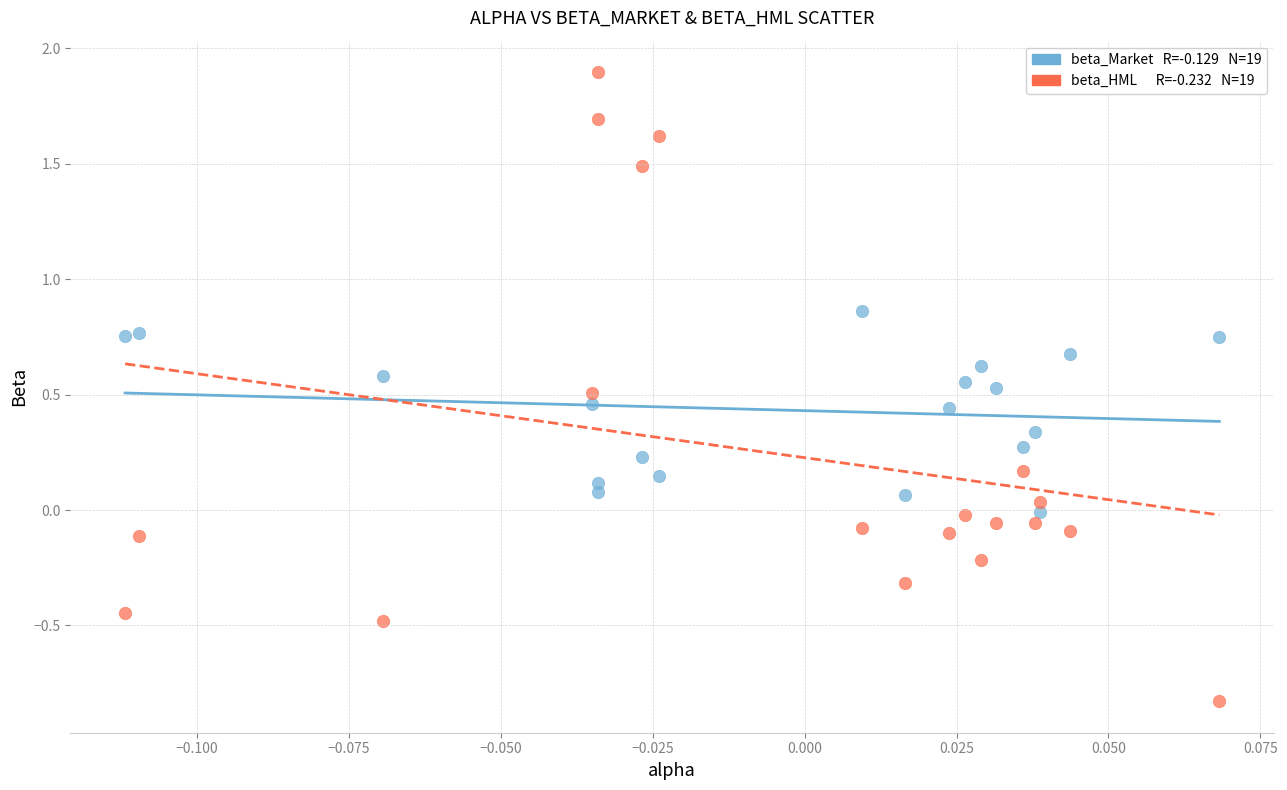

Across all data points, what is the range of Y values (max minus min)?

2.7